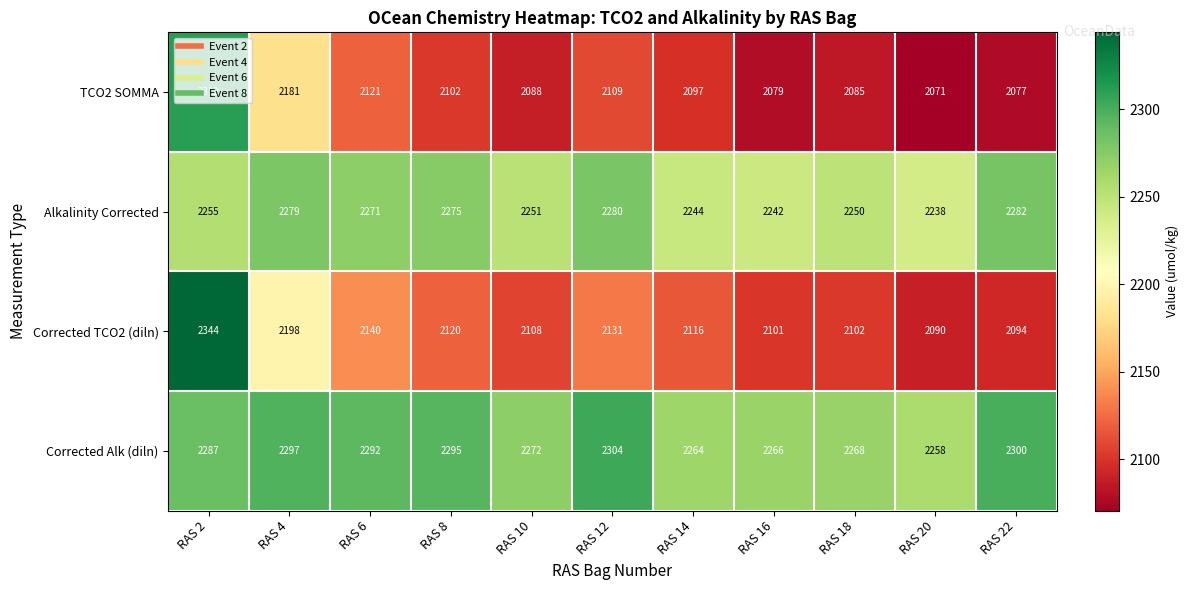

True or false: Corrected TCO2 (diln) has a value of 1429 at RAS 14.

False